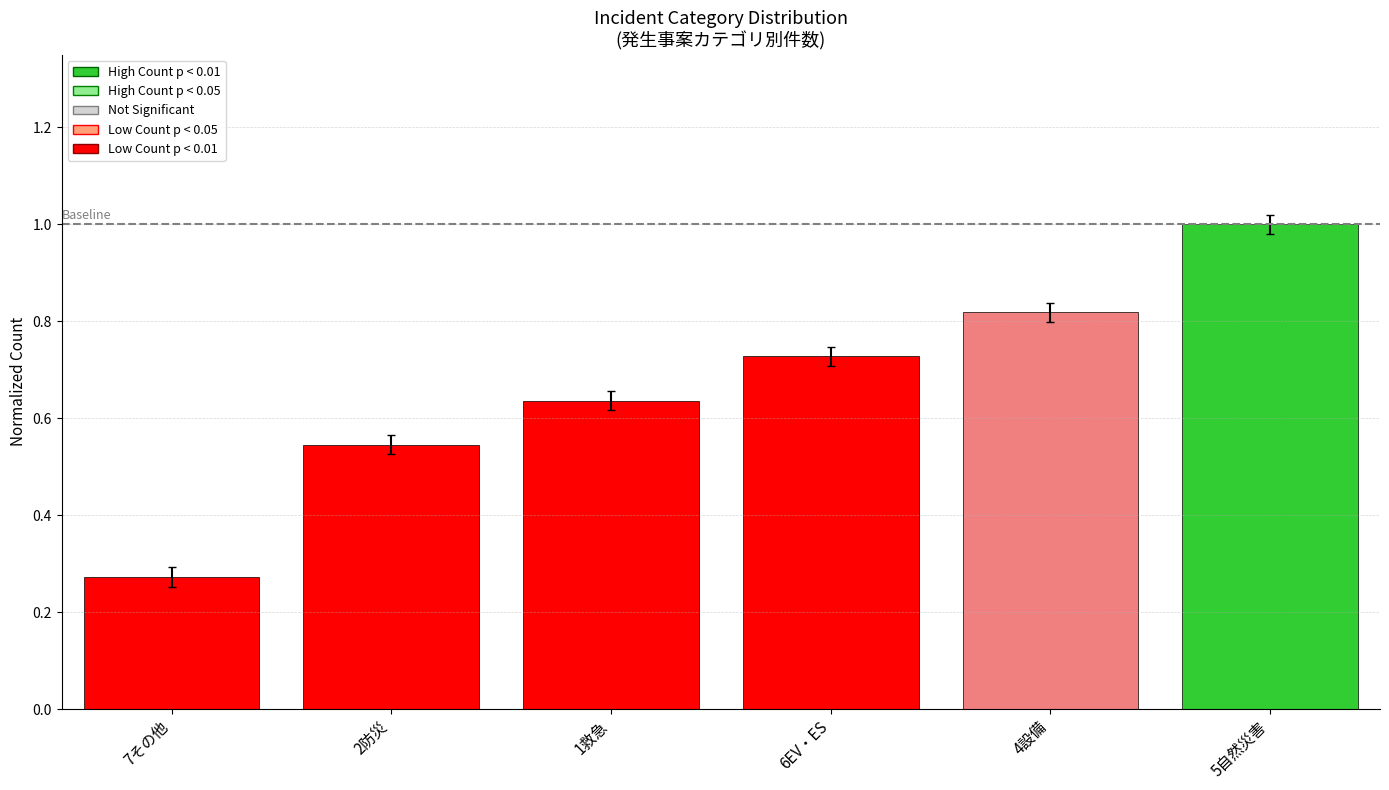

At which category does the chart reach its peak across all series?

5自然災害